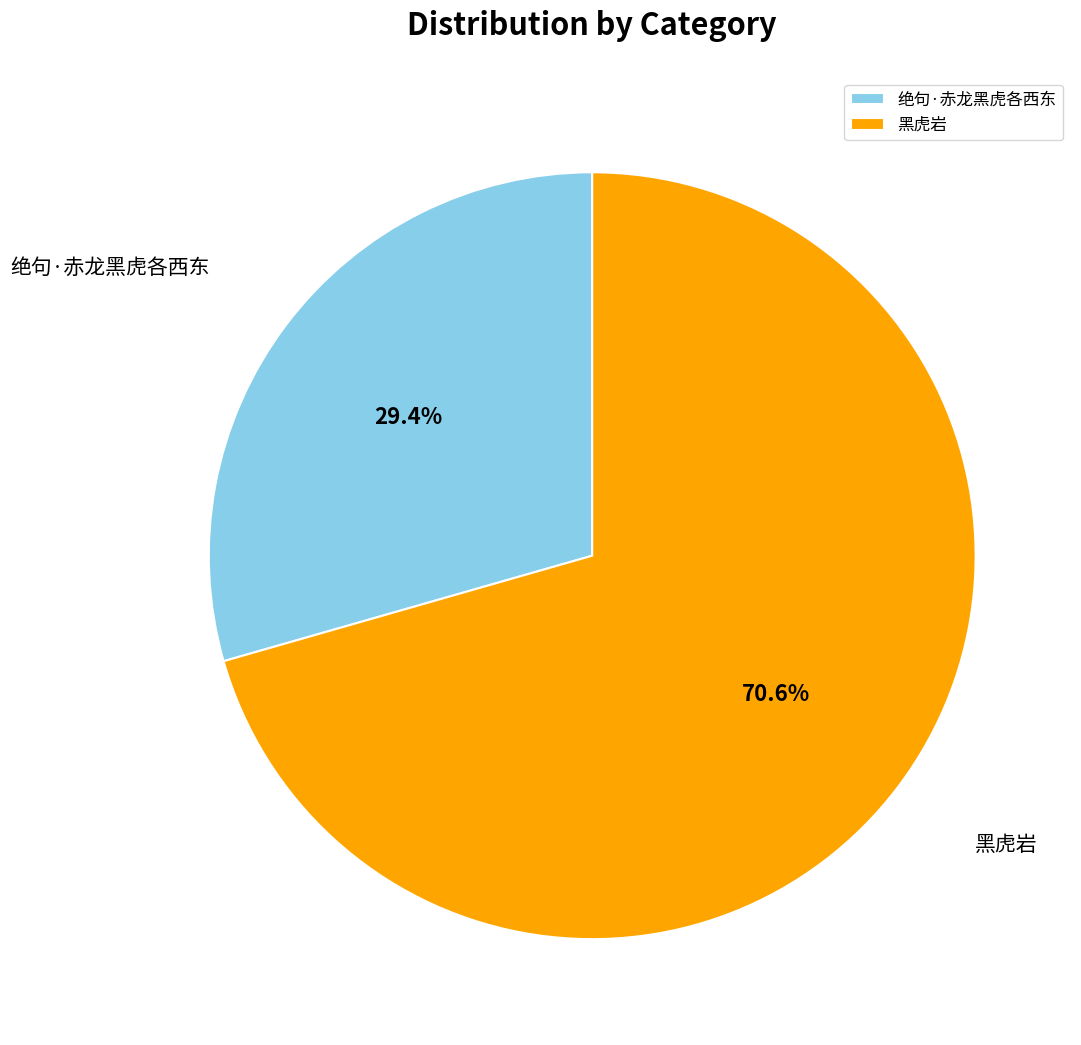

The 黑虎岩 slice represents 65% of the pie. True or false?

False